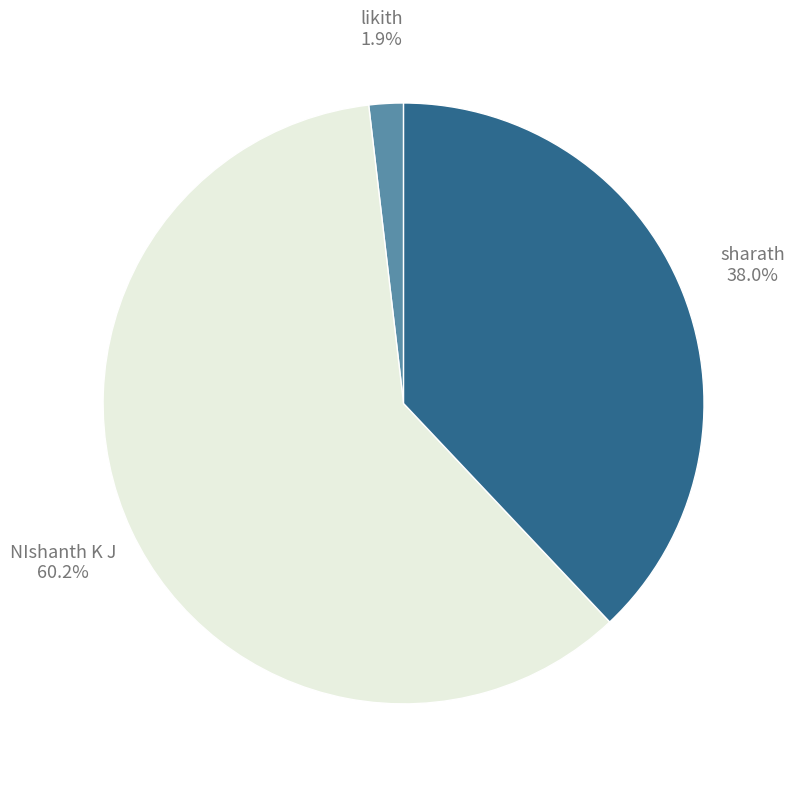

How many slices are in this pie chart?

3